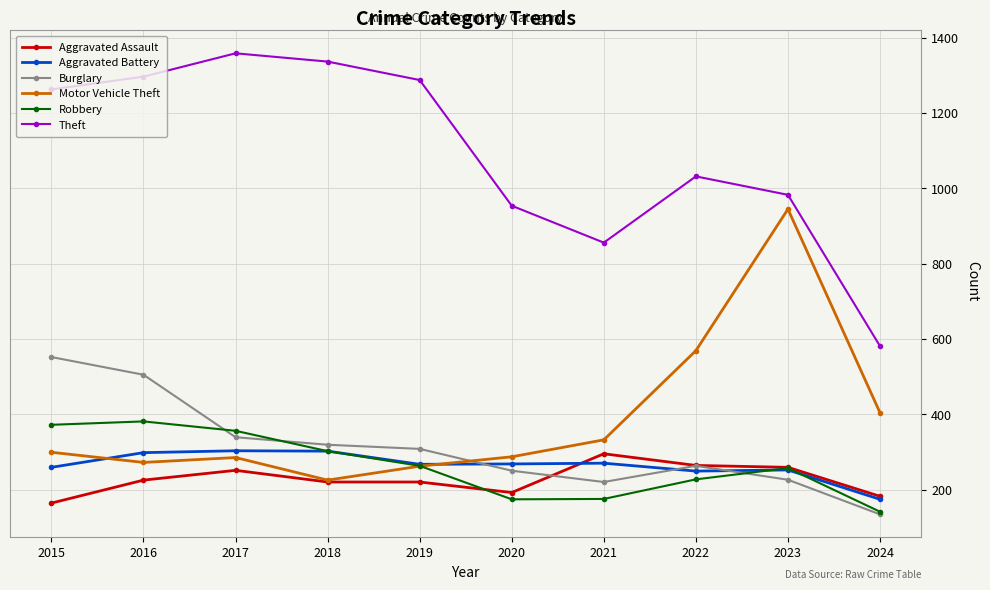

What is the value of the Theft point at the 7th from the left?

856